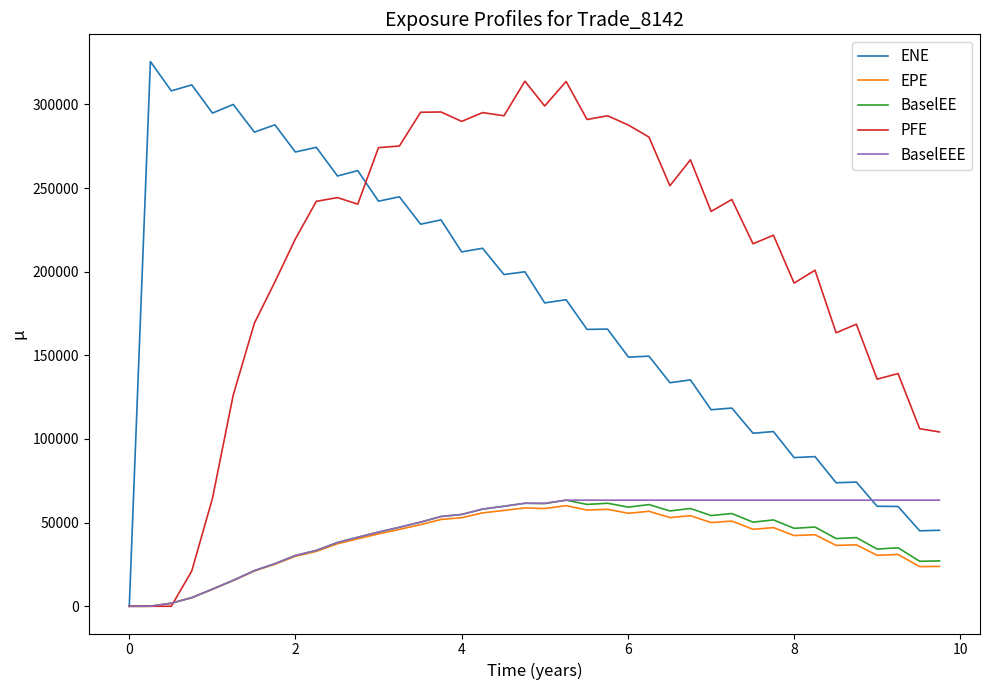

True or false: EPE has more than 2 points higher than both neighbors.

True